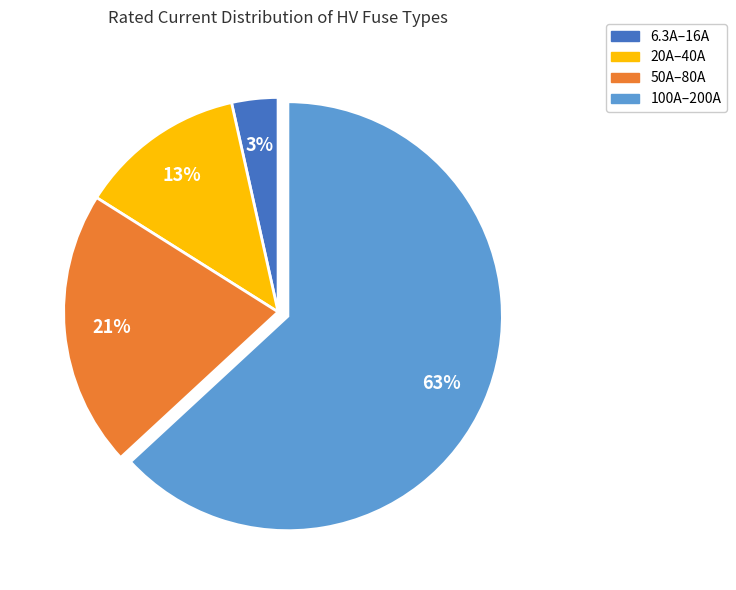

True or false: 100A–200A accounts for 54% of the total.

False